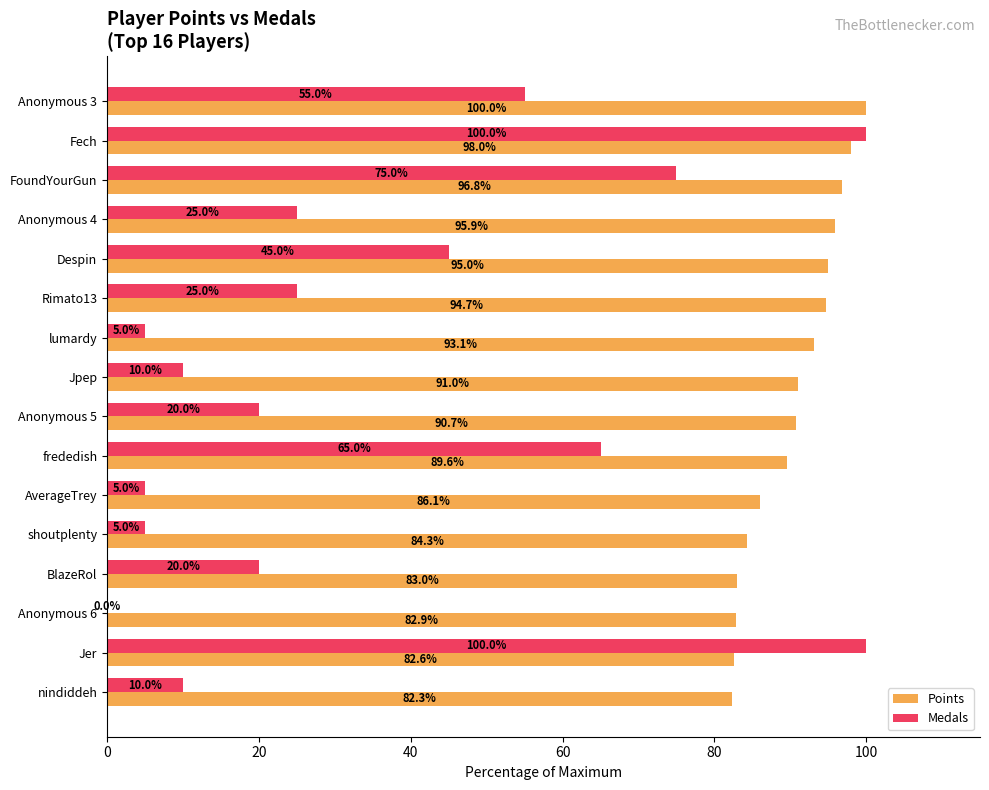

True or false: Medals has a value of 6.3 at Anonymous 4.

False